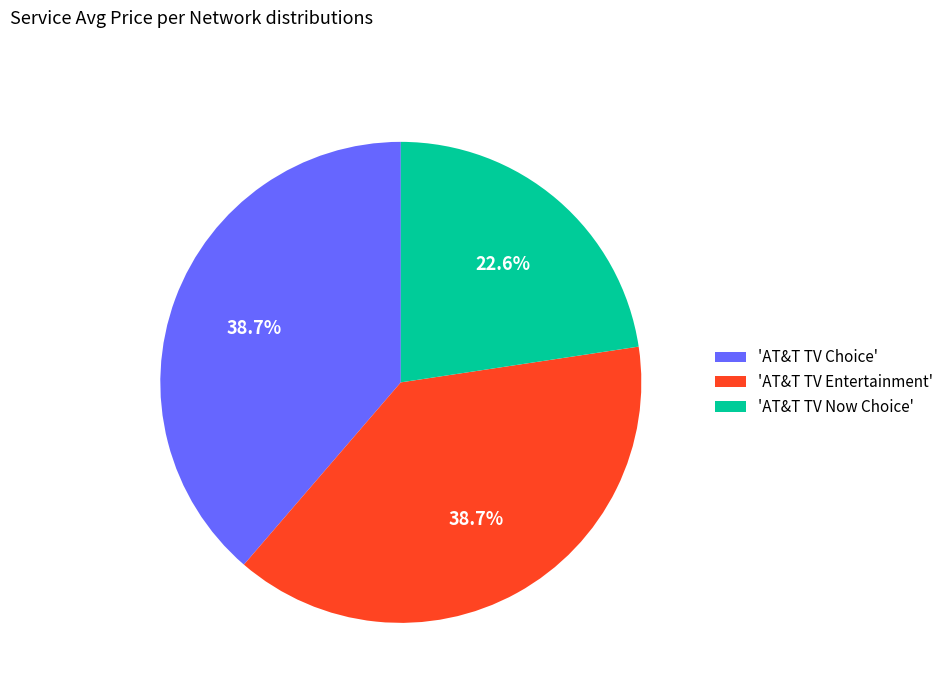

To the nearest percent, what is the average slice percentage?

33%